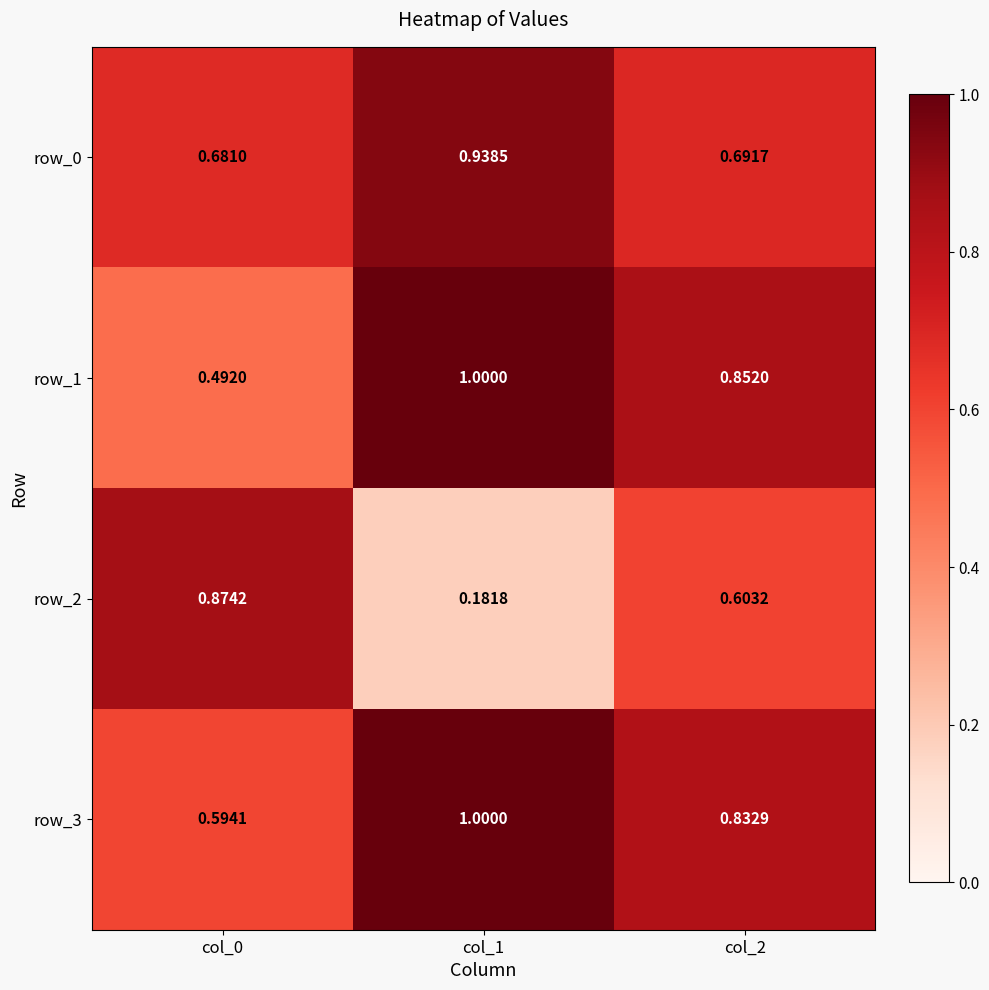

How many categories are shown in the chart?

3